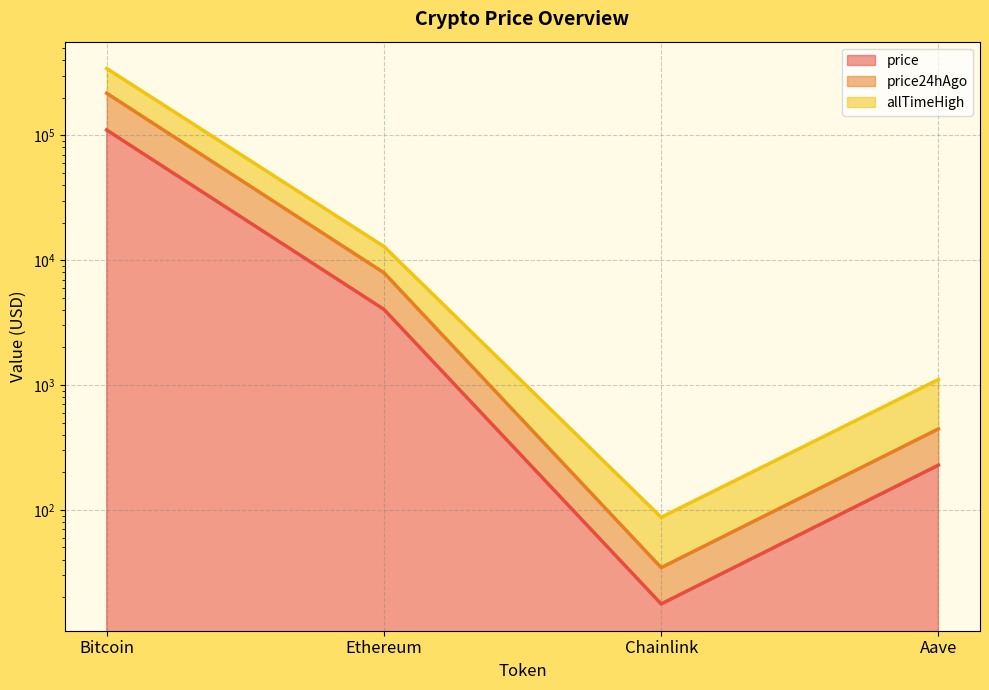

What is the smallest value displayed?

17.6